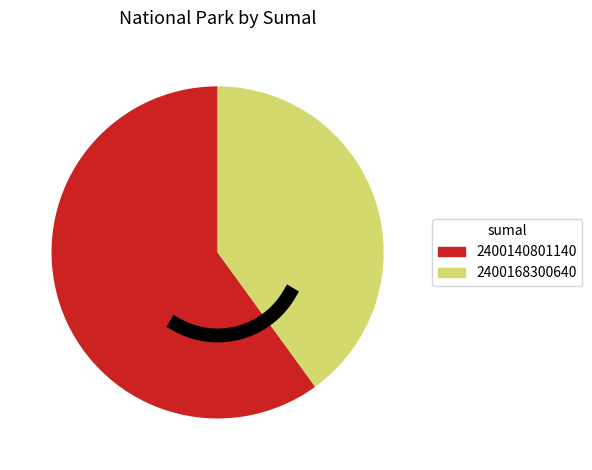

What is the smallest slice in the pie chart?

2400168300640